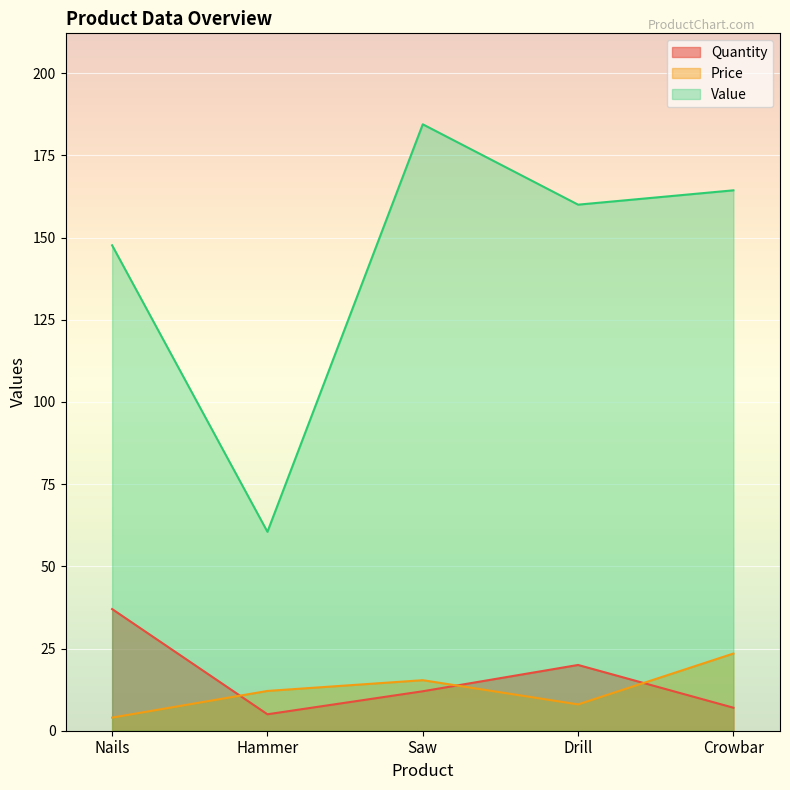

At how many categories does at least one series exceed 151?

3